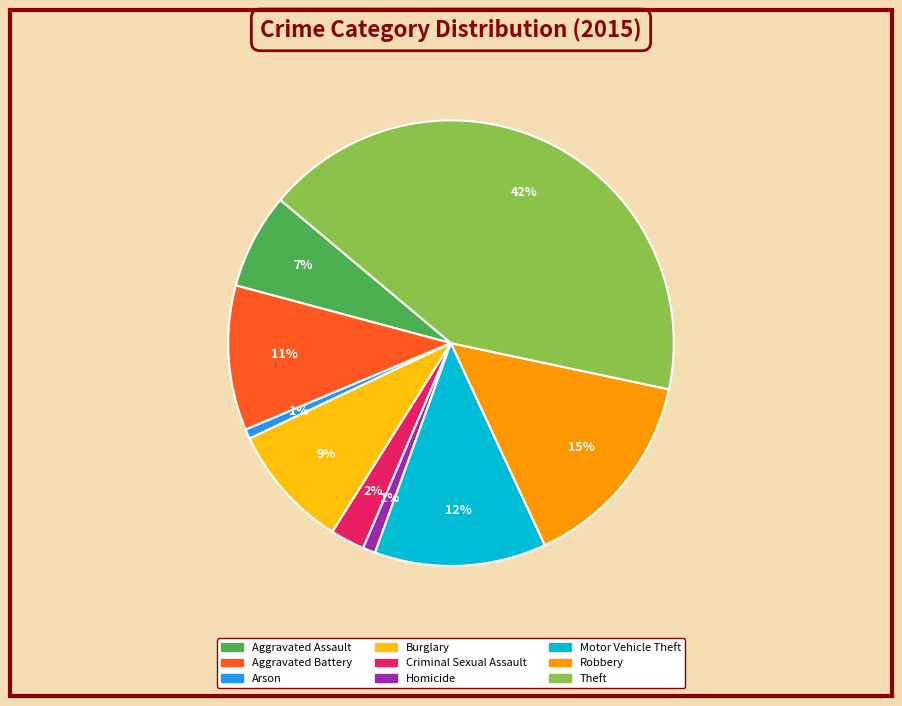

Which has a higher value, Homicide or Burglary?

Burglary